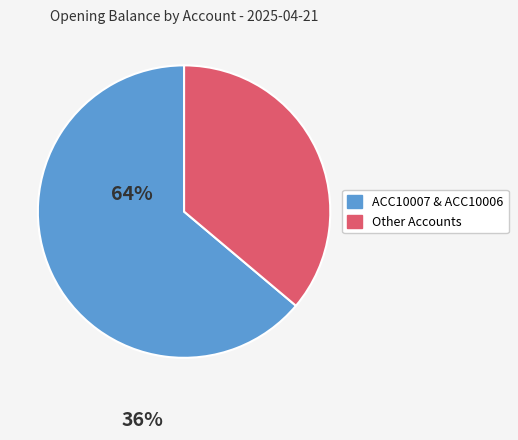

How many segments does this pie chart have?

2